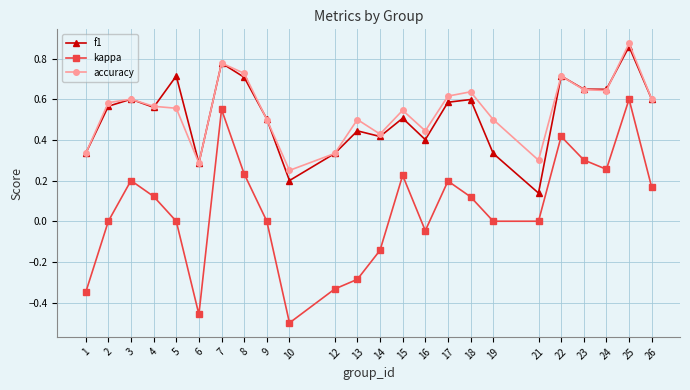

How many interior local peaks does the kappa series have?

6